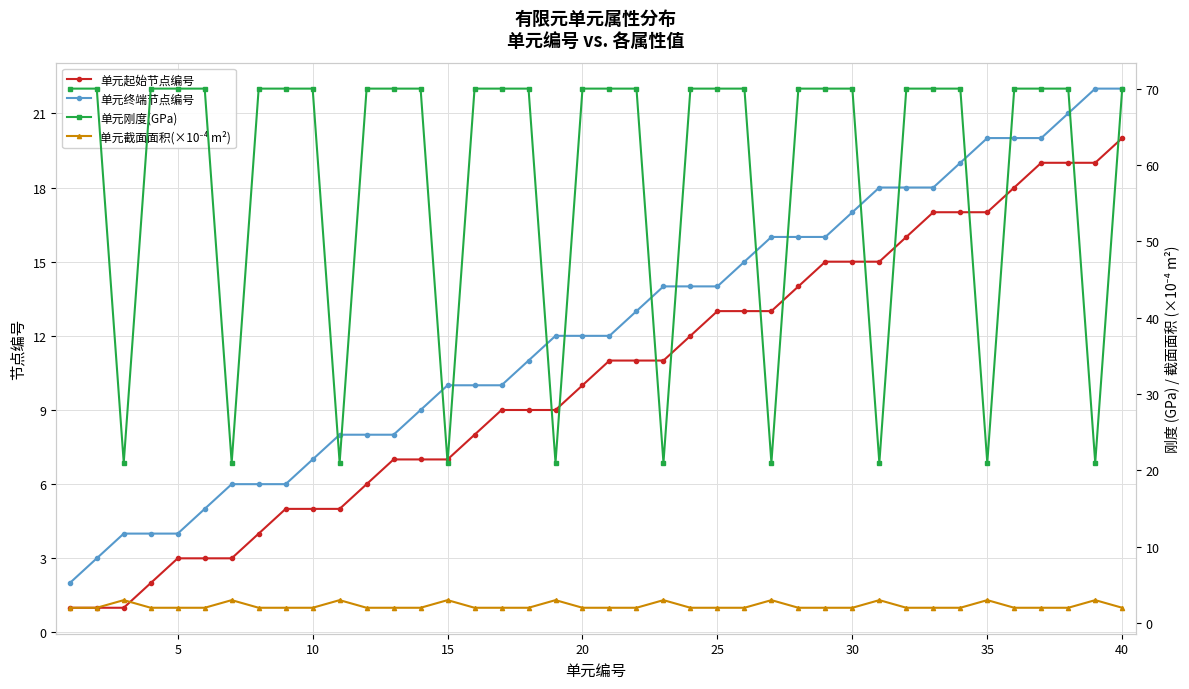

Is the value of 单元终端节点编号 at 40 greater than the value of 单元起始节点编号 at 25?

Yes